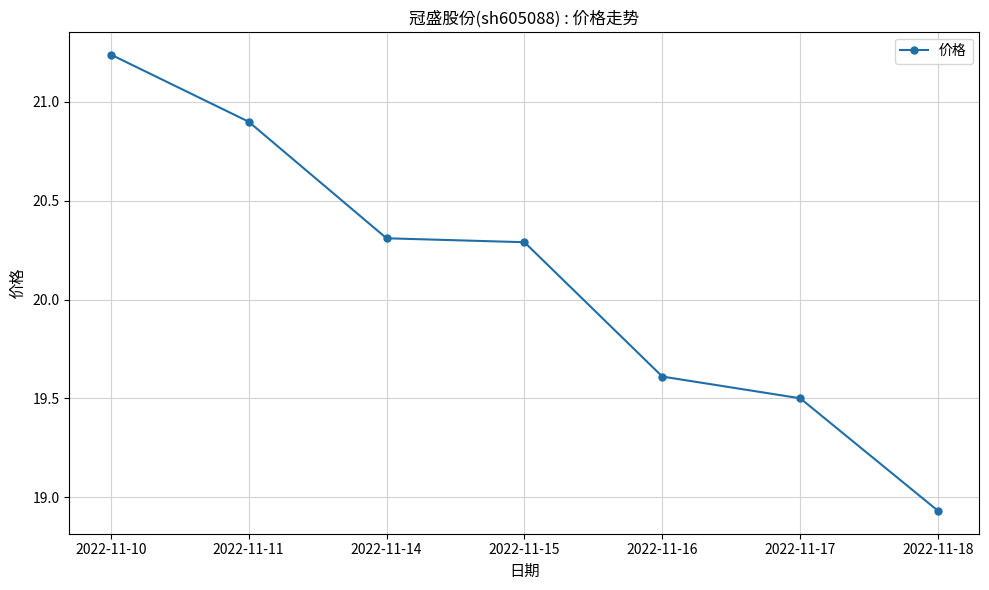

Between 2022-11-10 and 2022-11-14, which is larger?

2022-11-10